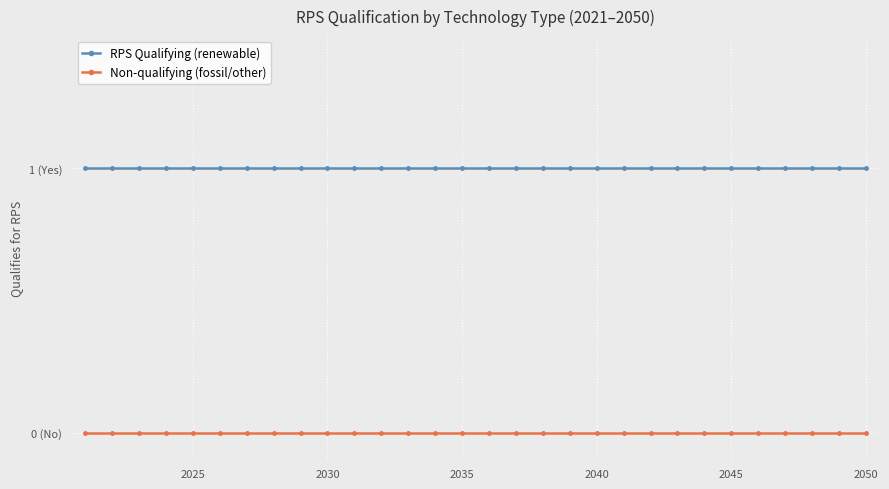

List the series in order of their peak value, lowest first.

Non-qualifying (fossil/other), RPS Qualifying (renewable)